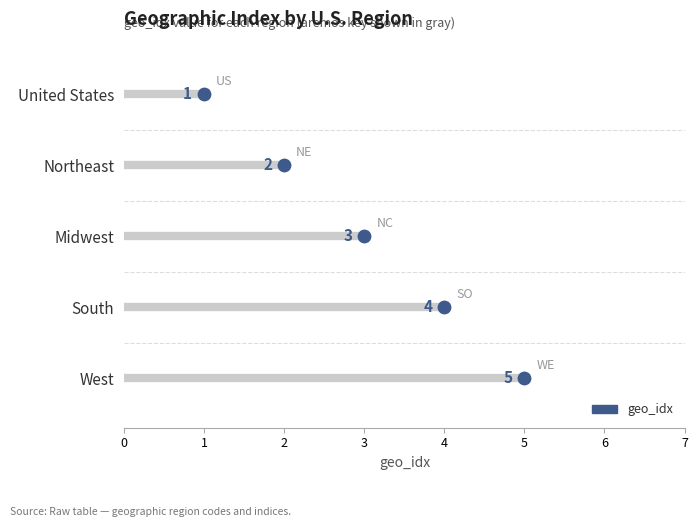

What is the ratio of the value at South to the value at Northeast?

2.0